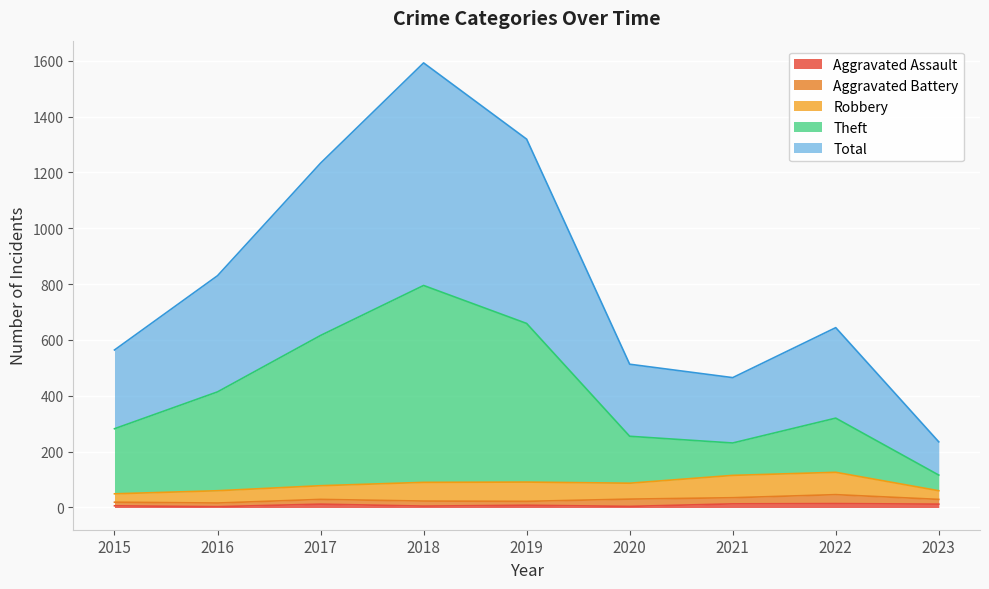

True or false: Total and Theft intersect in this chart.

False